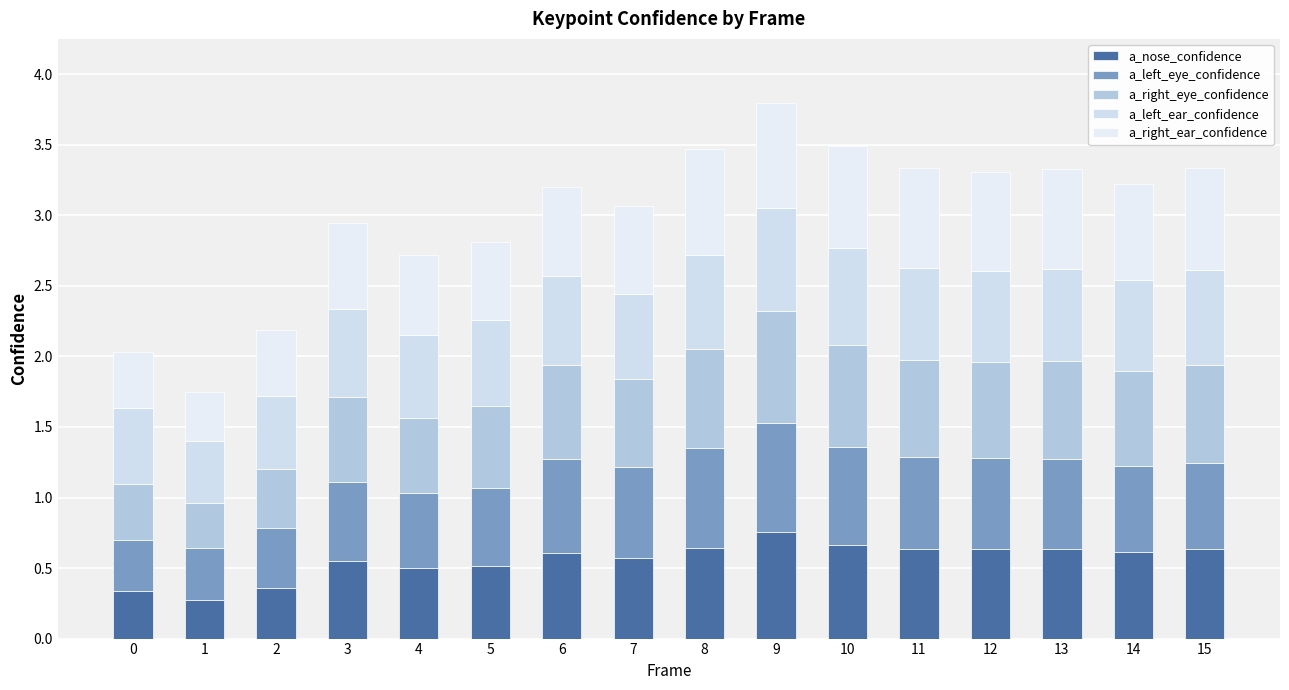

At 0, list the series in order from smallest to largest.

a_nose_confidence, a_left_eye_confidence, a_right_ear_confidence, a_right_eye_confidence, a_left_ear_confidence